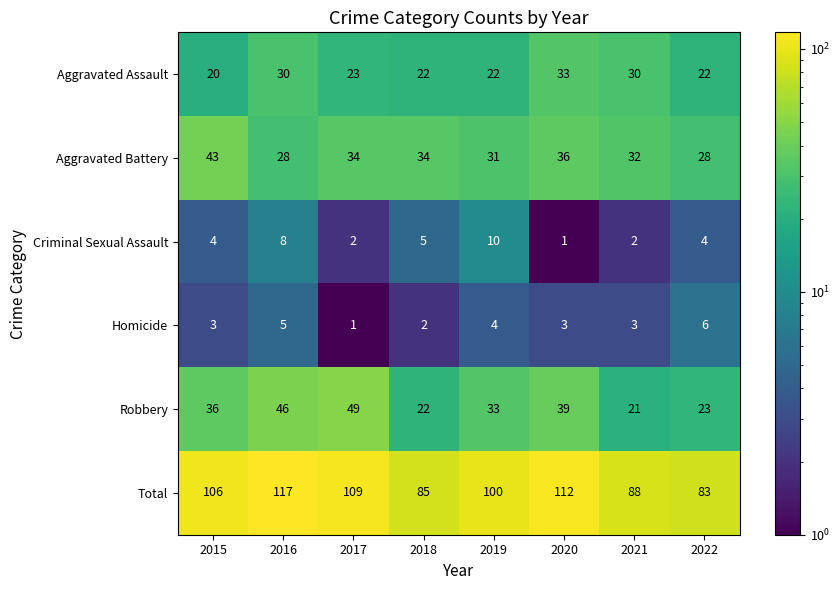

What is the difference between the Total values at 2018 and 2017?

24